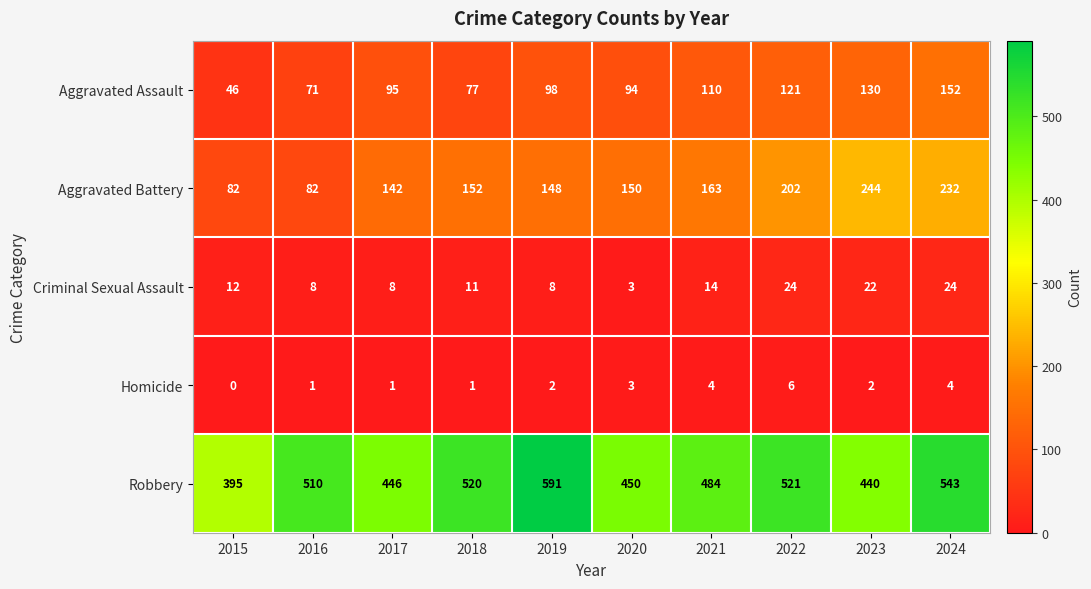

What is the spread (max minus min) of values at 2015?

395